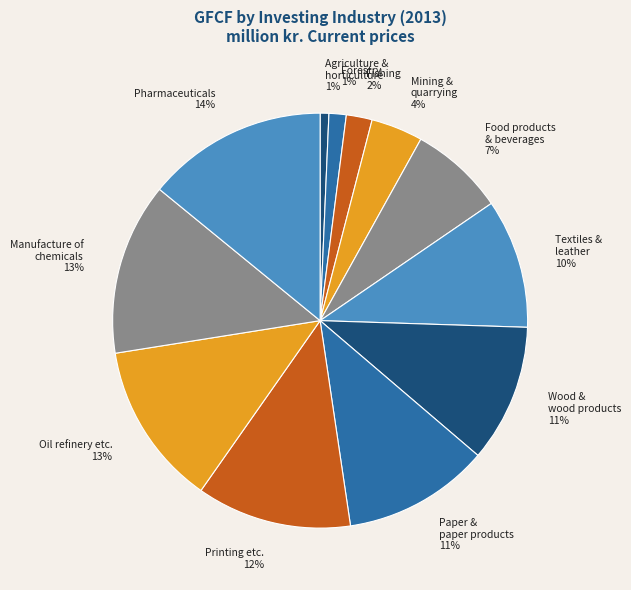

The Printing etc. slice represents 2% of the pie. True or false?

False